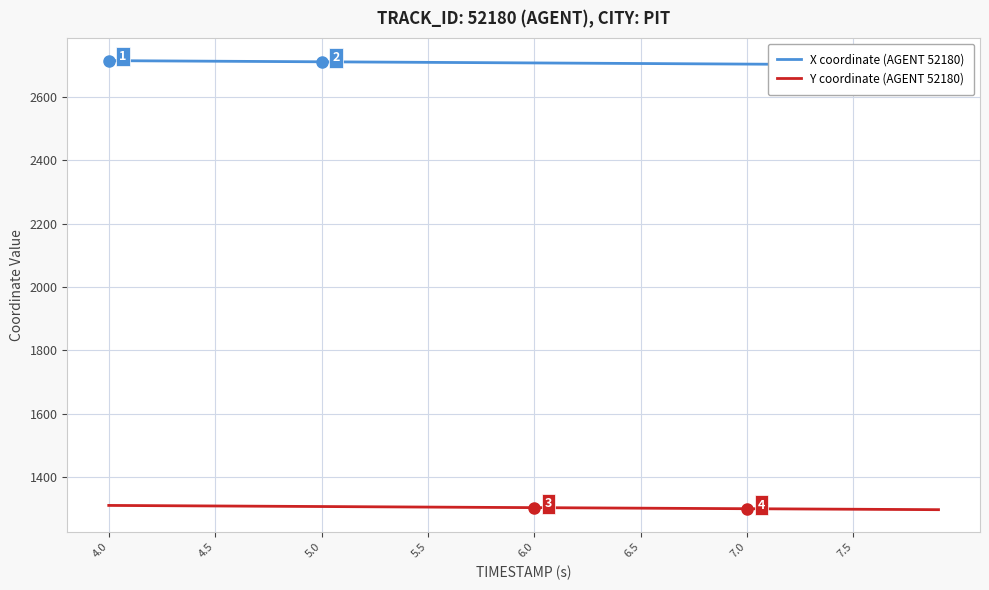

What is the highest value of the Y coordinate (AGENT 52180) series?

1311.0